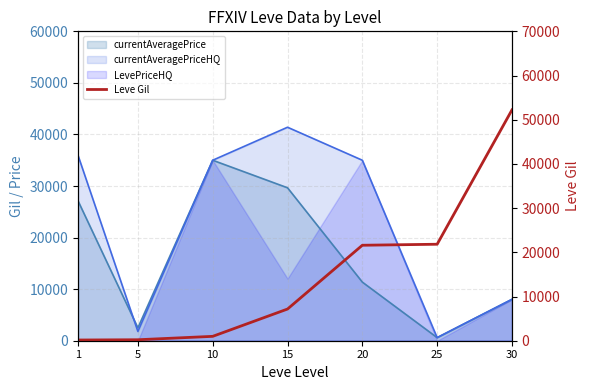

What is the change in value from 5 to 10?

+770